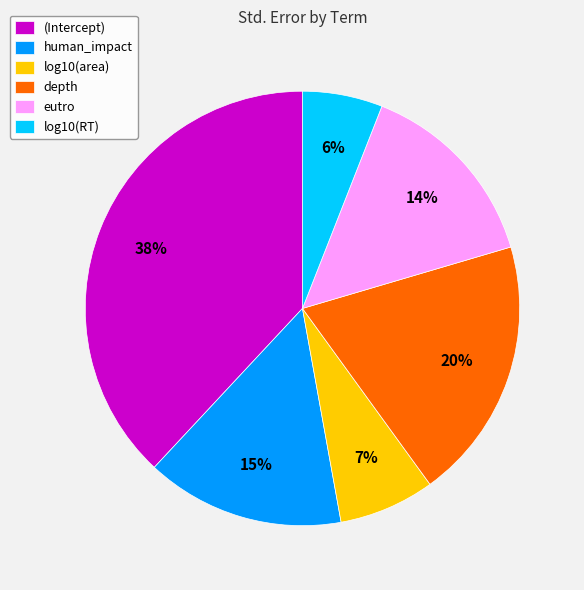

Which has a higher value, log10(RT) or log10(area)?

log10(area)